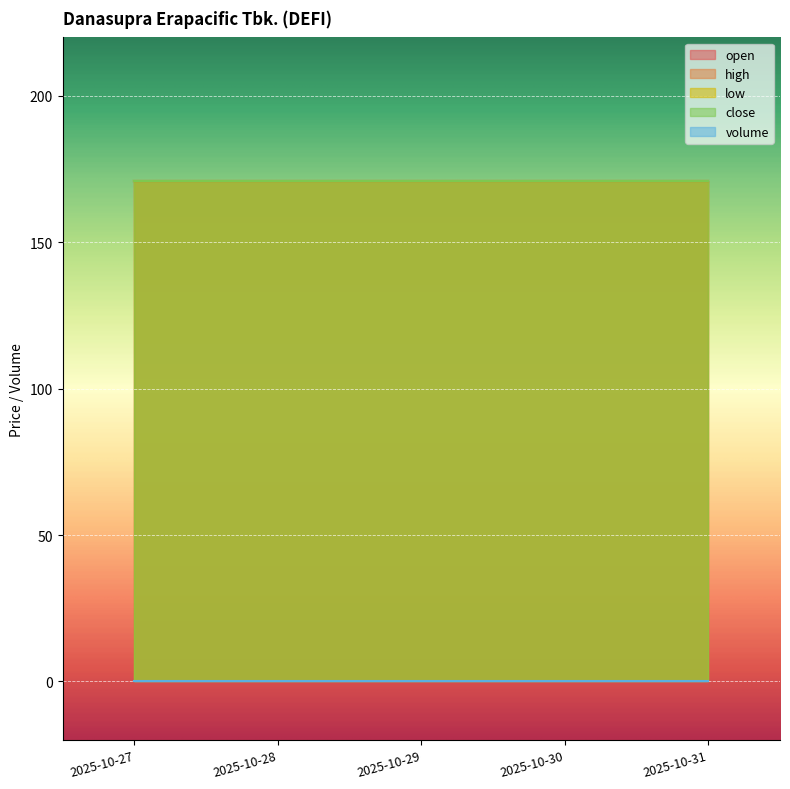

Which series has the widest spread of values?

open